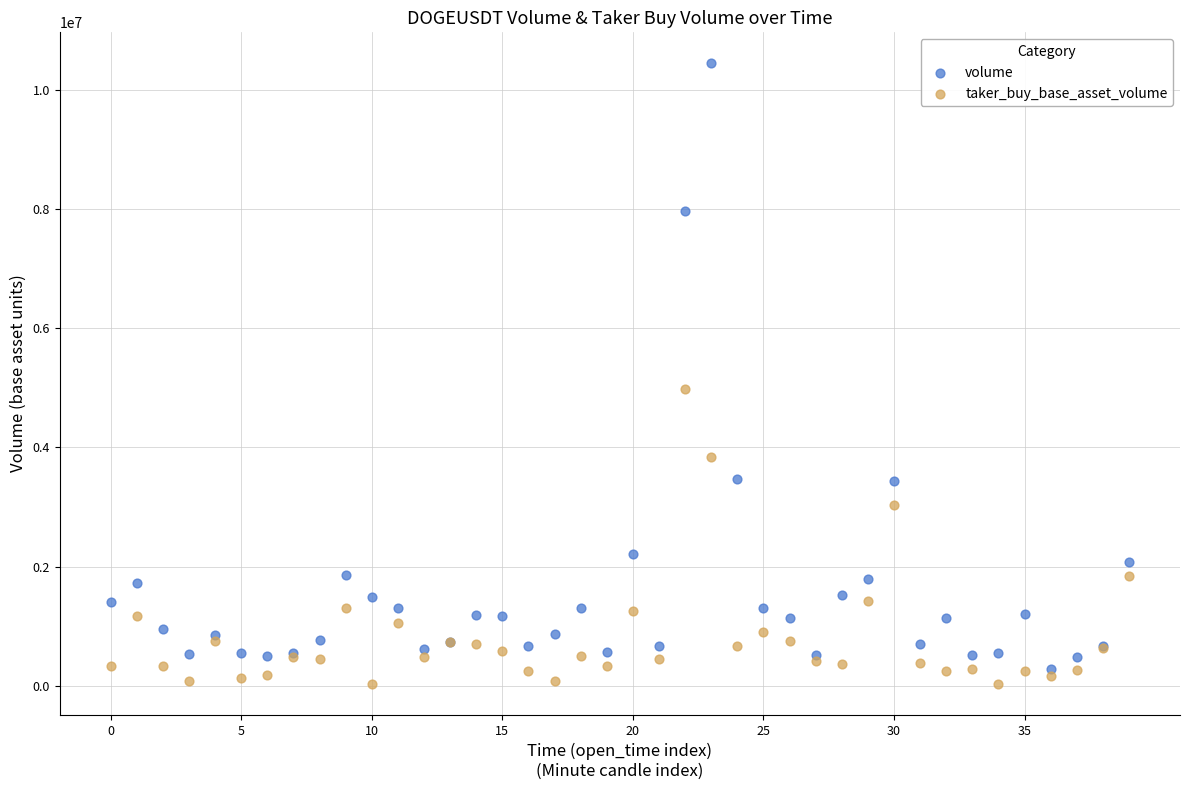

Which series has the largest Y range (max minus min)?

volume